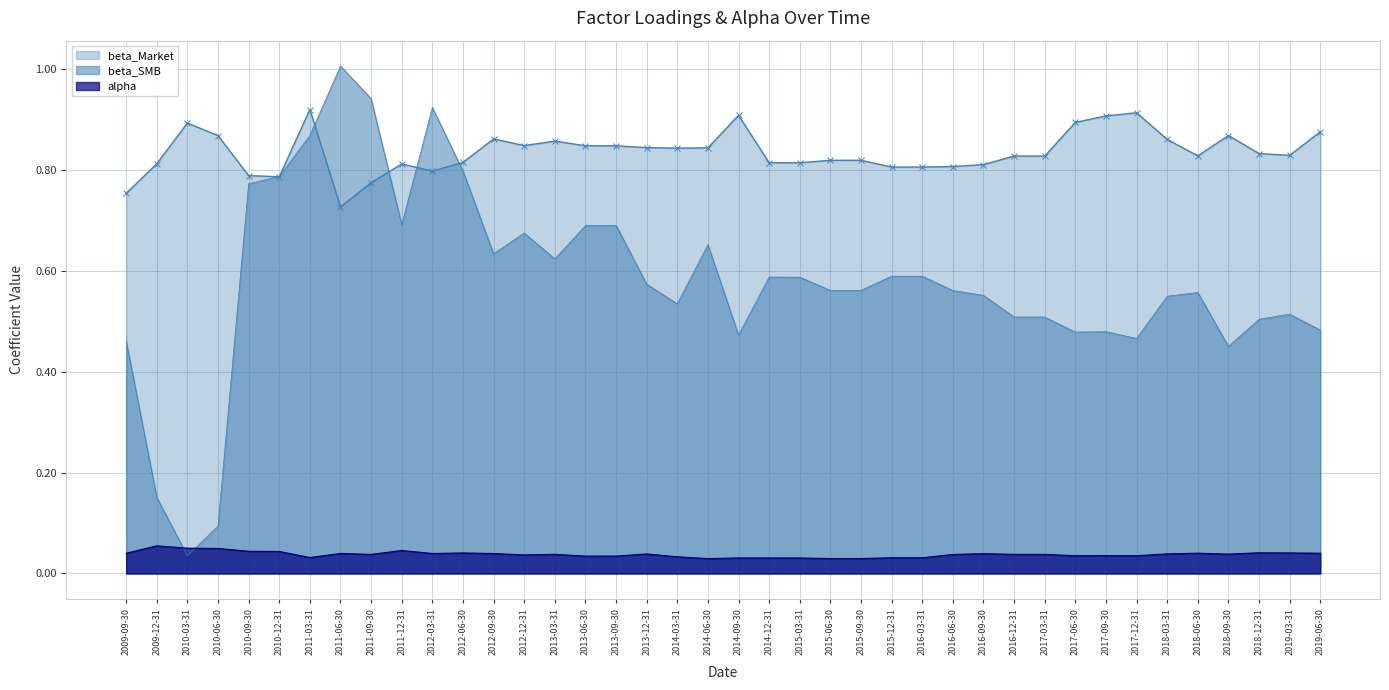

What is the highest value of the beta_Market series?

0.9